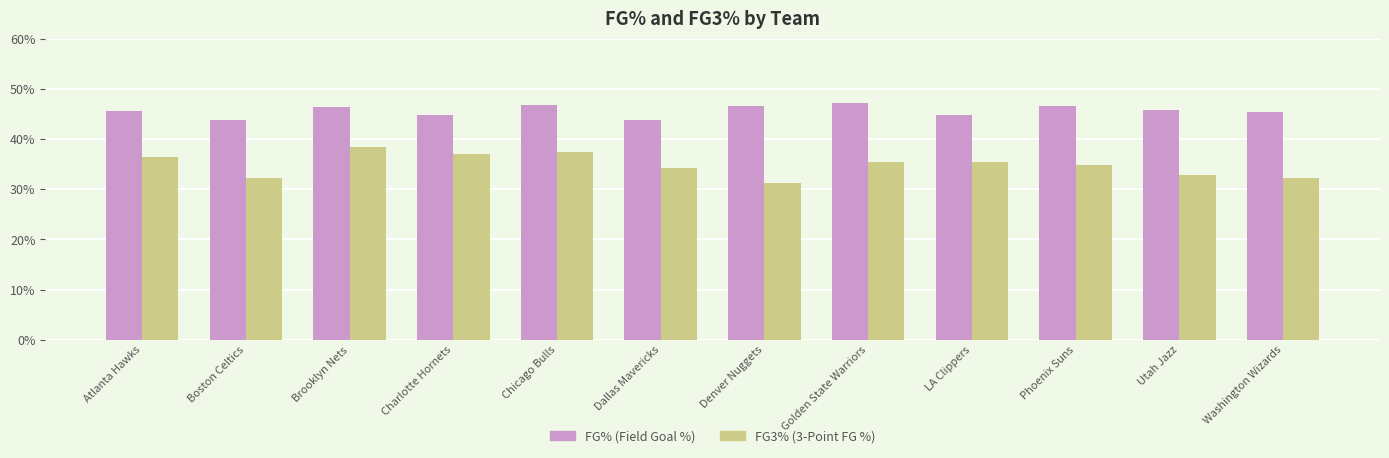

At which label does FG% (Field Goal %) reach its peak?

Golden State Warriors